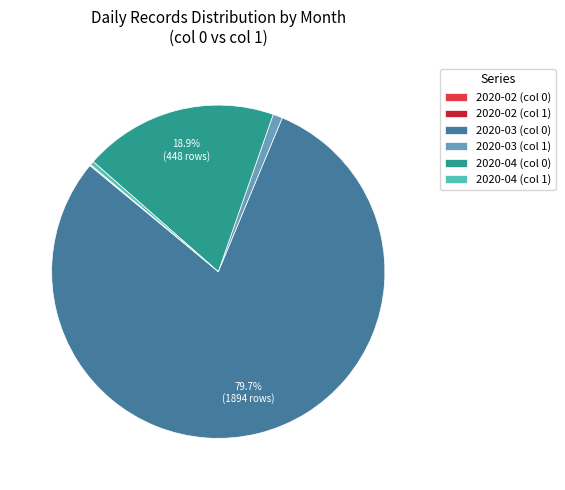

Is there any slice that represents more than half of the pie?

Yes